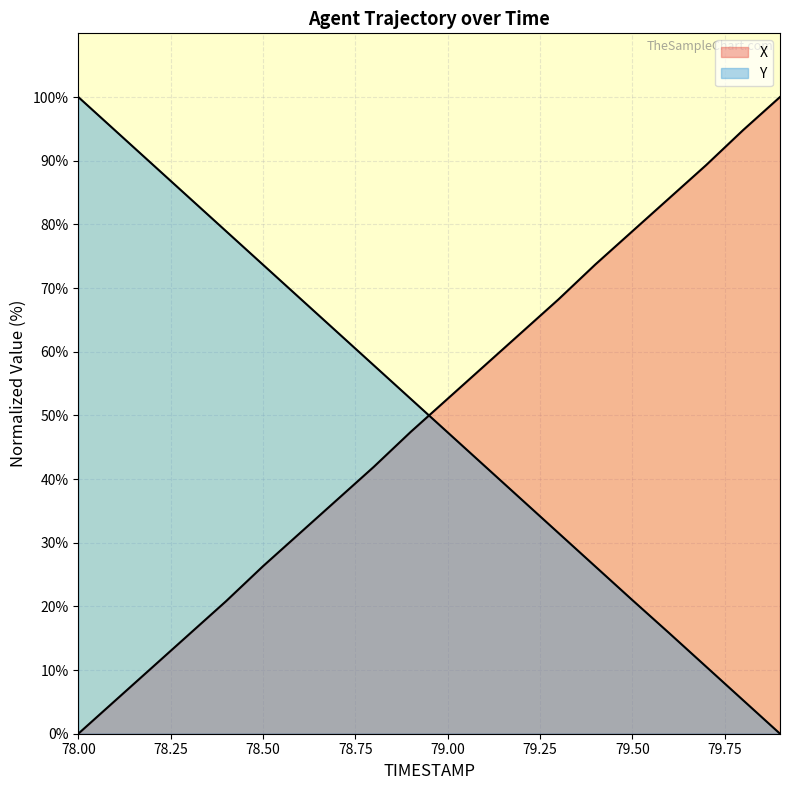

What is the sum of the X values at 78.0 and 79.5?

78.9